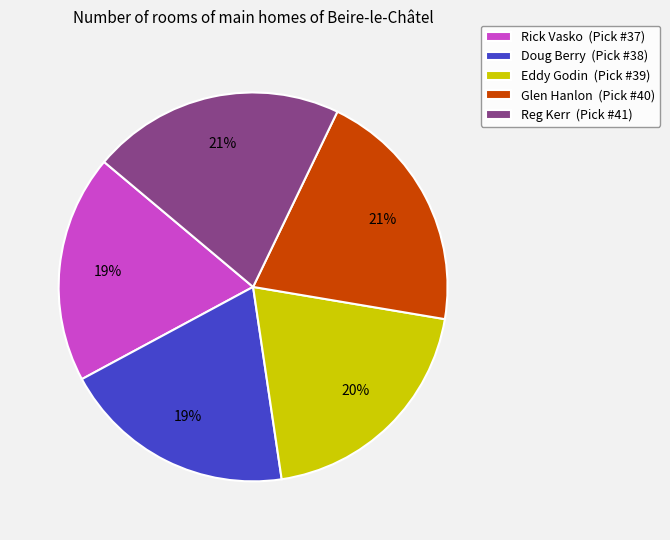

To the nearest percent, what is the difference between the largest and smallest slice percentages?

2%